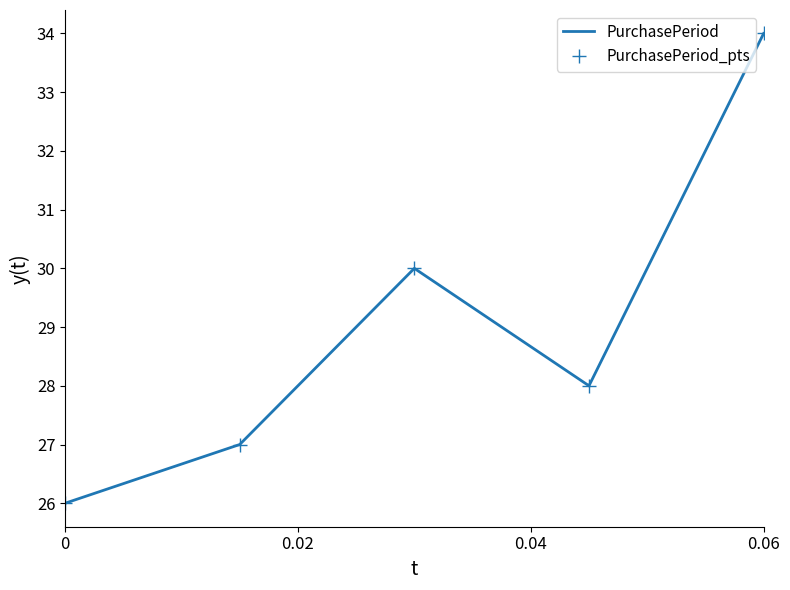

Which category has the highest value in the PurchasePeriod series?

0.06